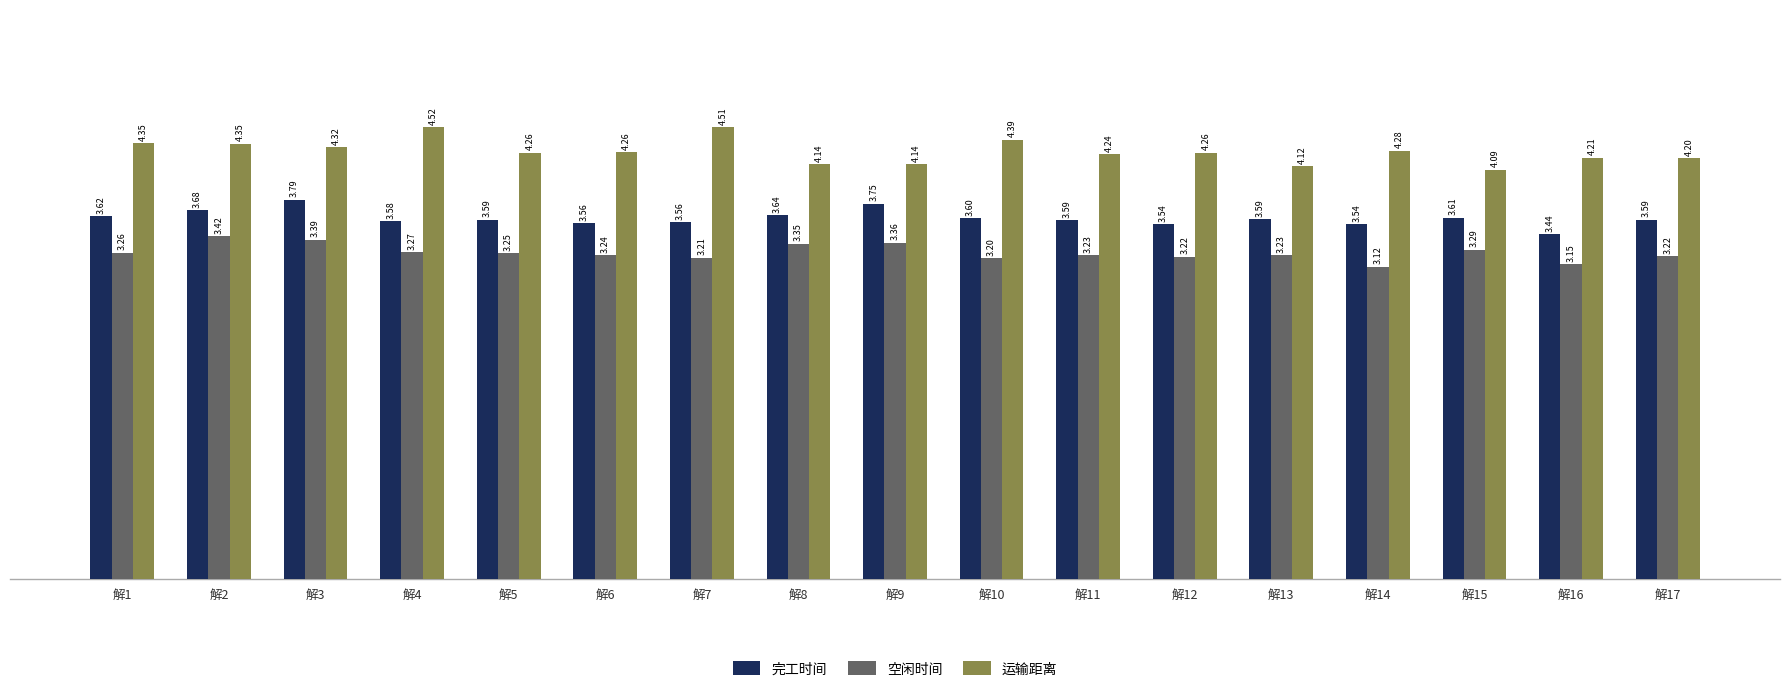

Which series has the largest total across all categories?

运输距离